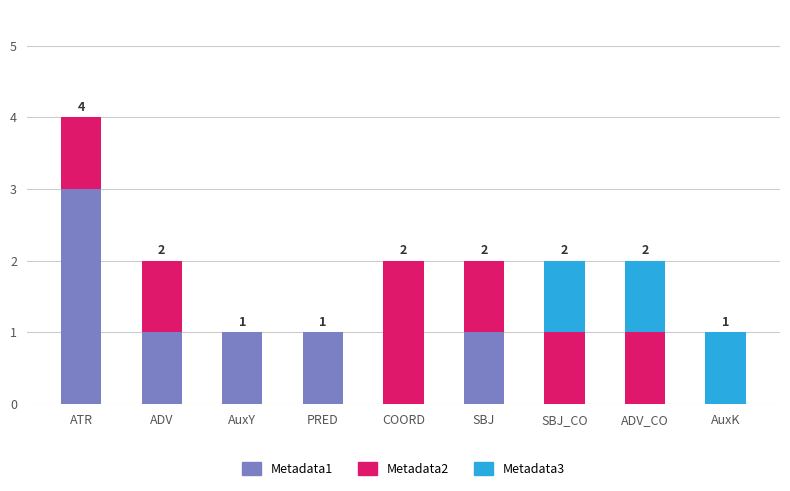

Reading left to right, transcribe the values for Metadata1.

ATR=3	ADV=1	AuxY=1	PRED=1	COORD=0	SBJ=1	SBJ_CO=0	ADV_CO=0	AuxK=0